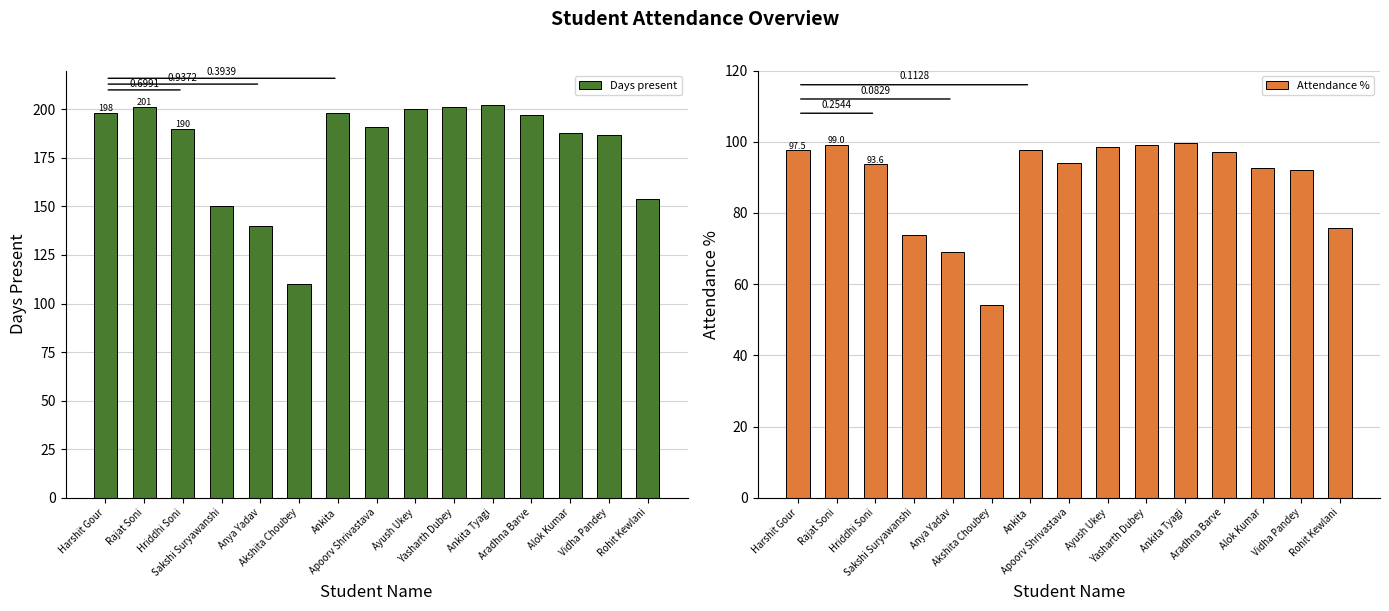

Between Anya Yadav and Apoorv Shrivastava, which series saw the biggest shift?

Days present